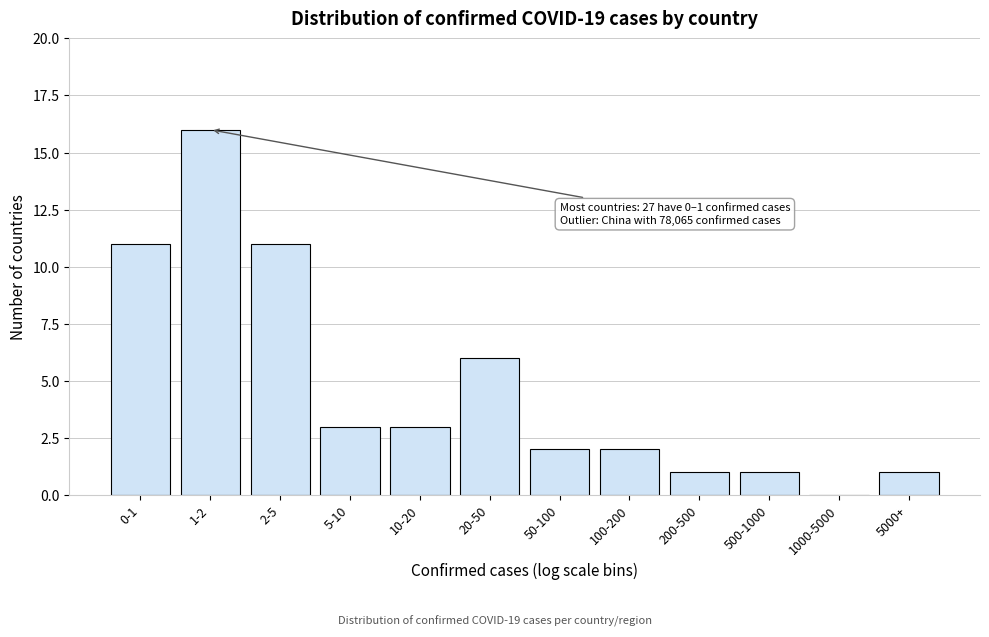

Reading left to right, extract all data points from this chart.

0-1=11	1-2=16	2-5=11	5-10=3	10-20=3	20-50=6	50-100=2	100-200=2	200-500=1	500-1000=1	1000-5000=0	5000+=1